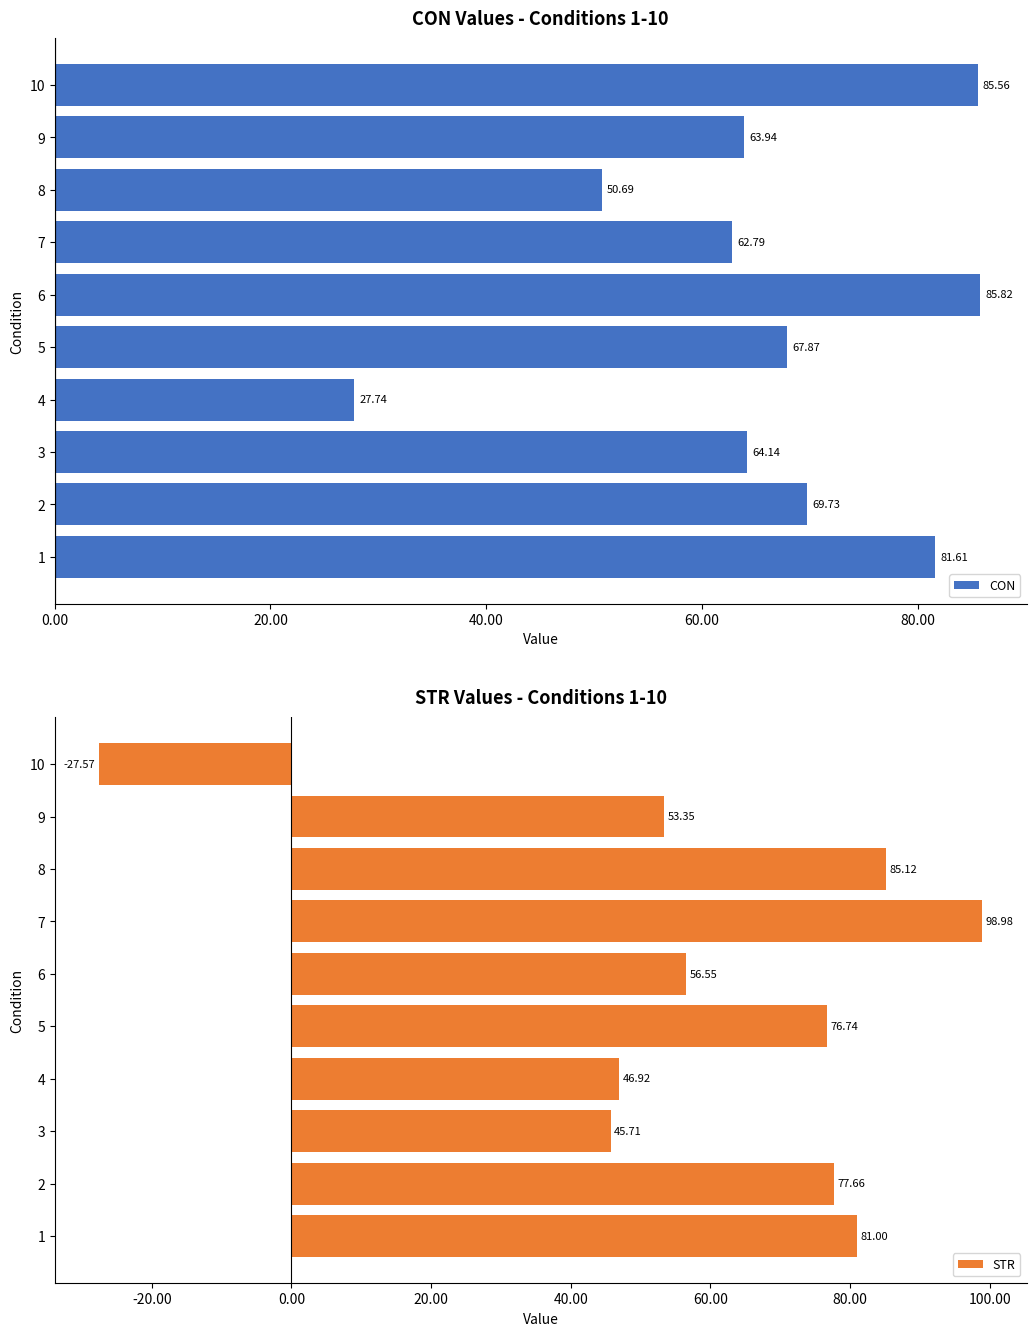

Rank the series by their maximum value, from highest to lowest.

STR, CON